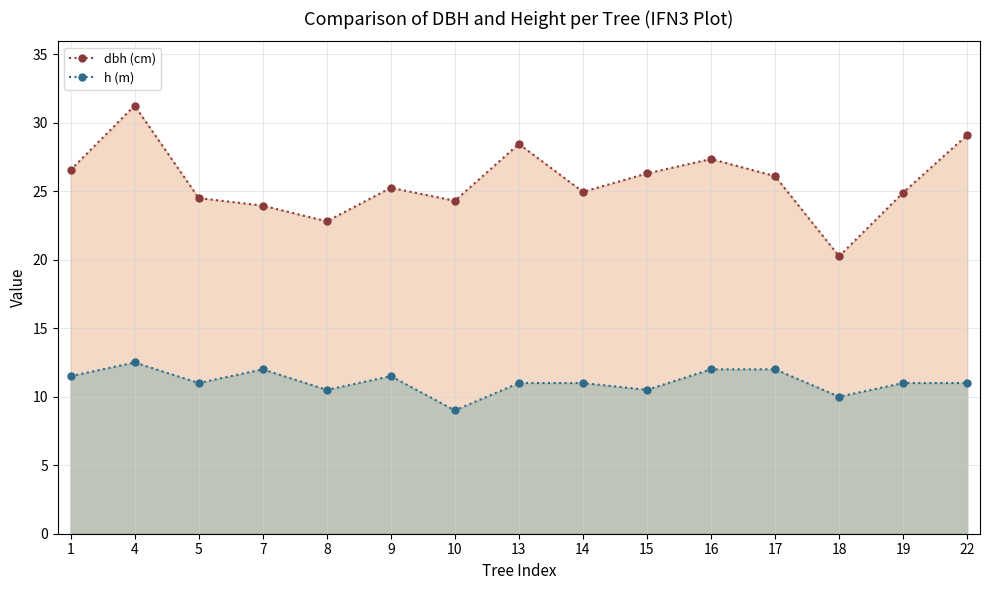

Between 7 and 8, which series saw the biggest shift?

h (m)